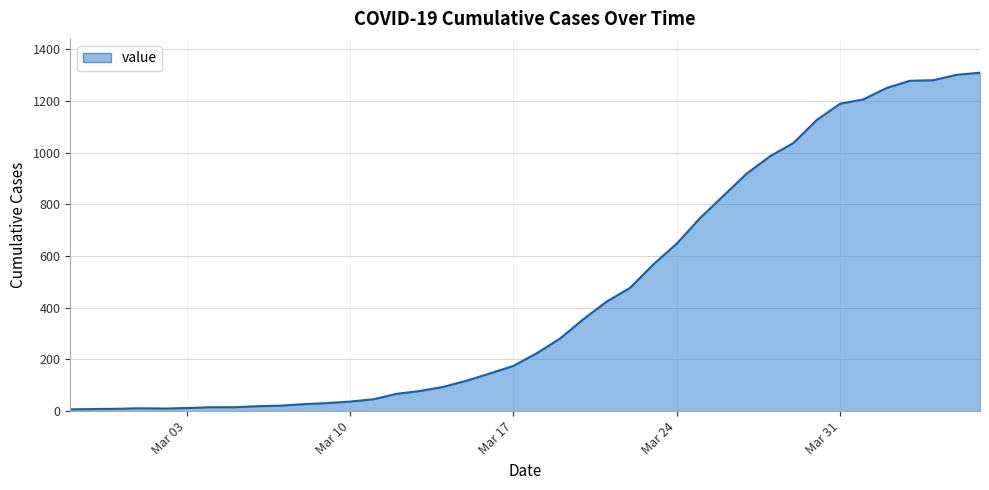

What is the greatest value displayed?

1309